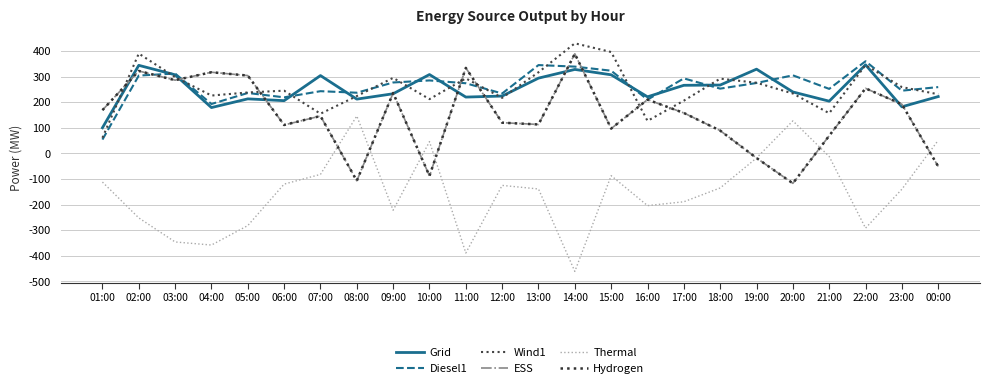

What is the spread (max minus min) of values at 02:00?

642